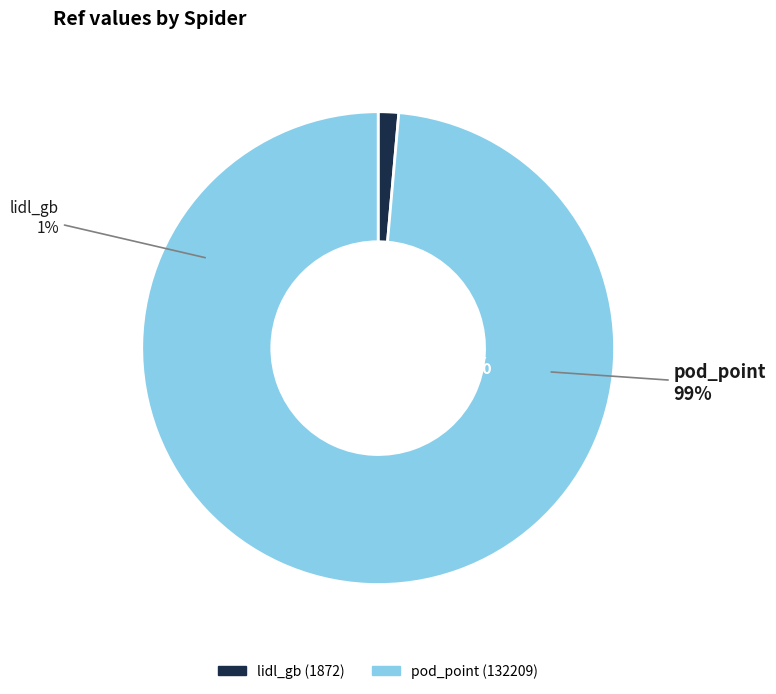

Which slice represents more than half of the pie?

pod_point